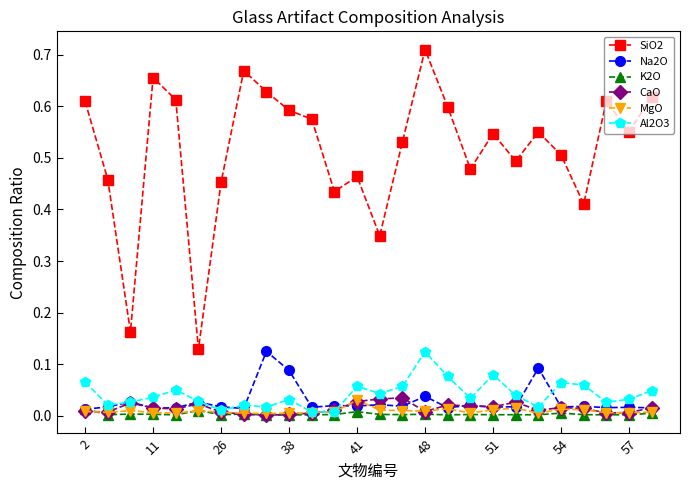

True or false: SiO2 has more than 0 points higher than both neighbors.

True